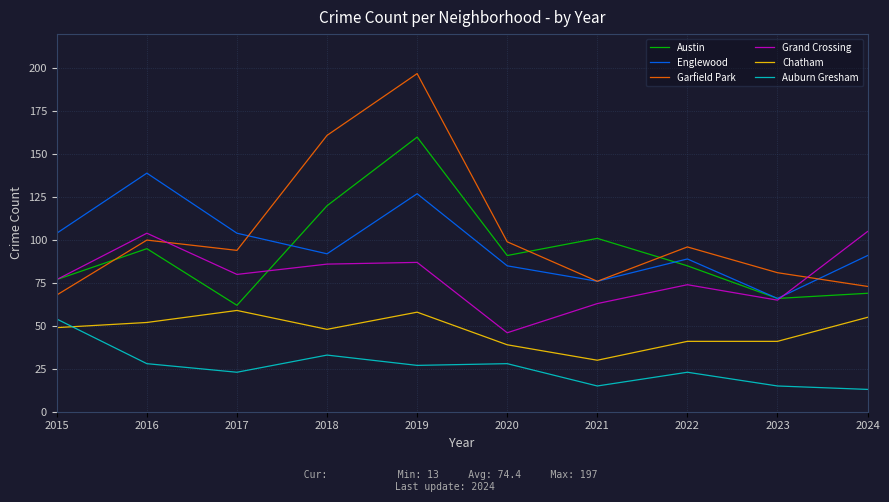

What is the difference between the second highest and minimum values in the Grand Crossing series?

58